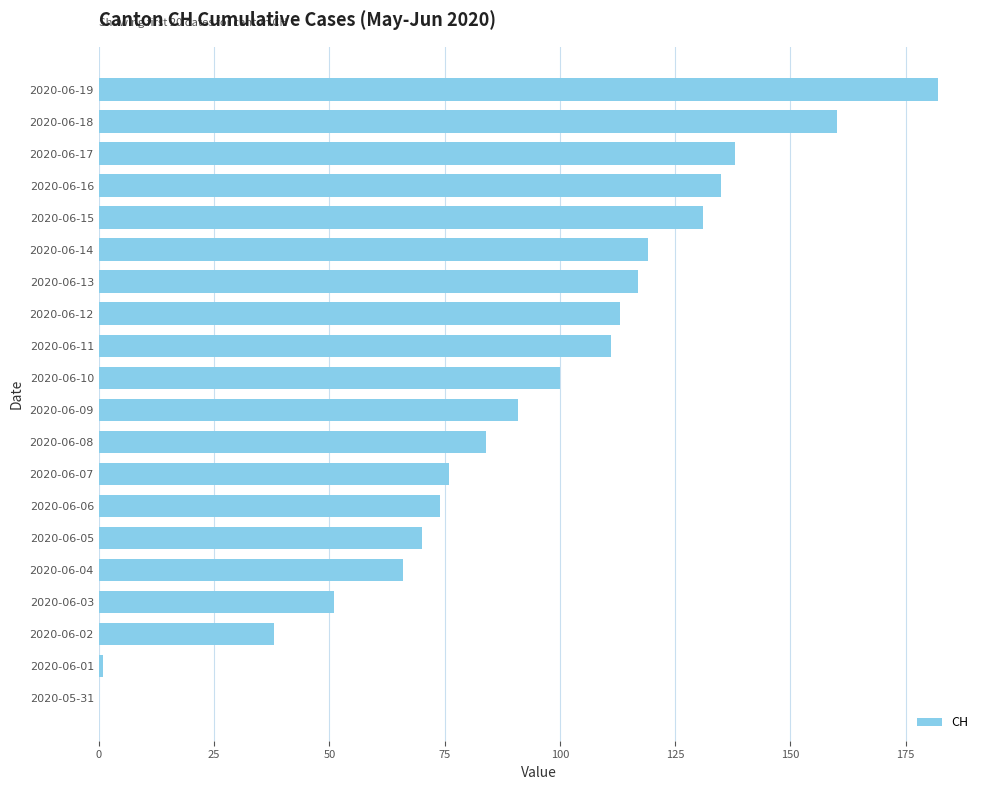

What is the sum of all values?

1857